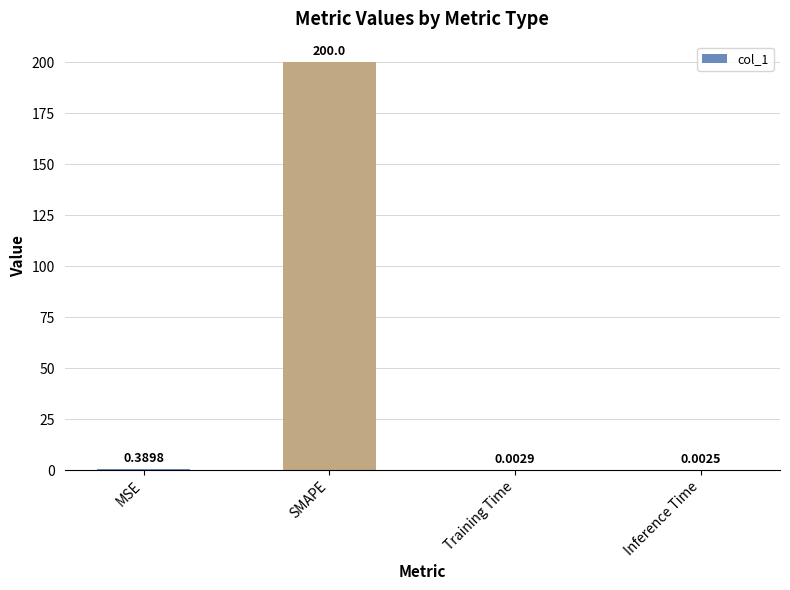

What is the sum of all values?

200.4